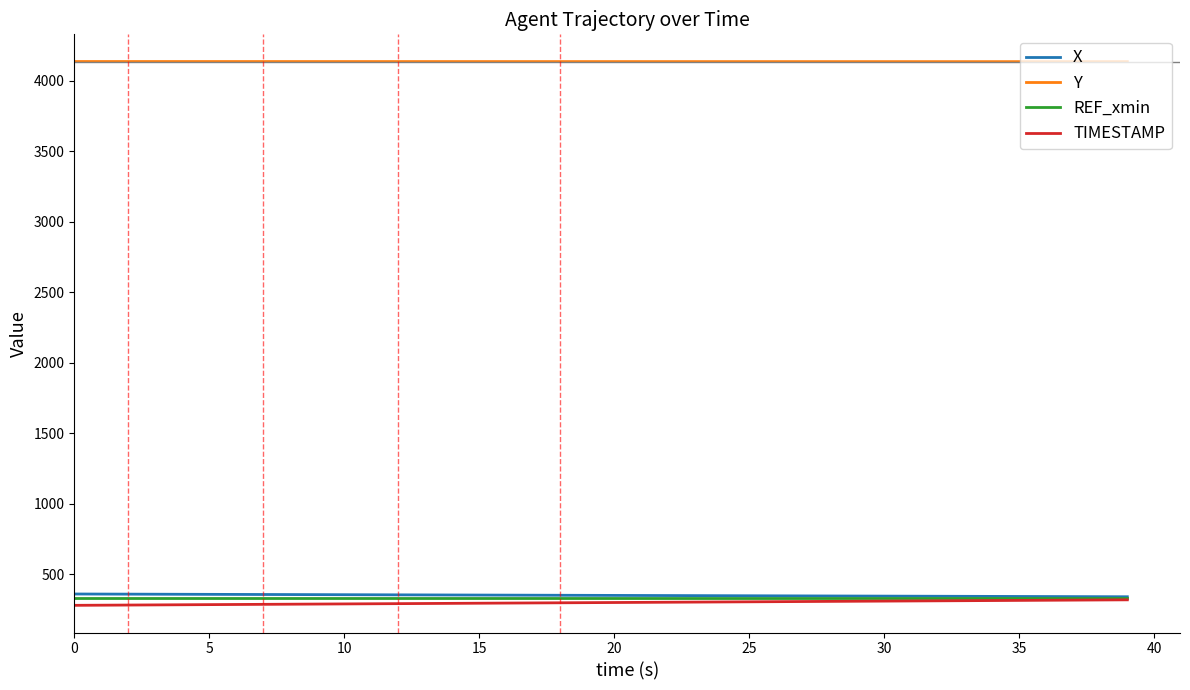

What is the difference between the second highest and minimum values in the Y series?

0.9